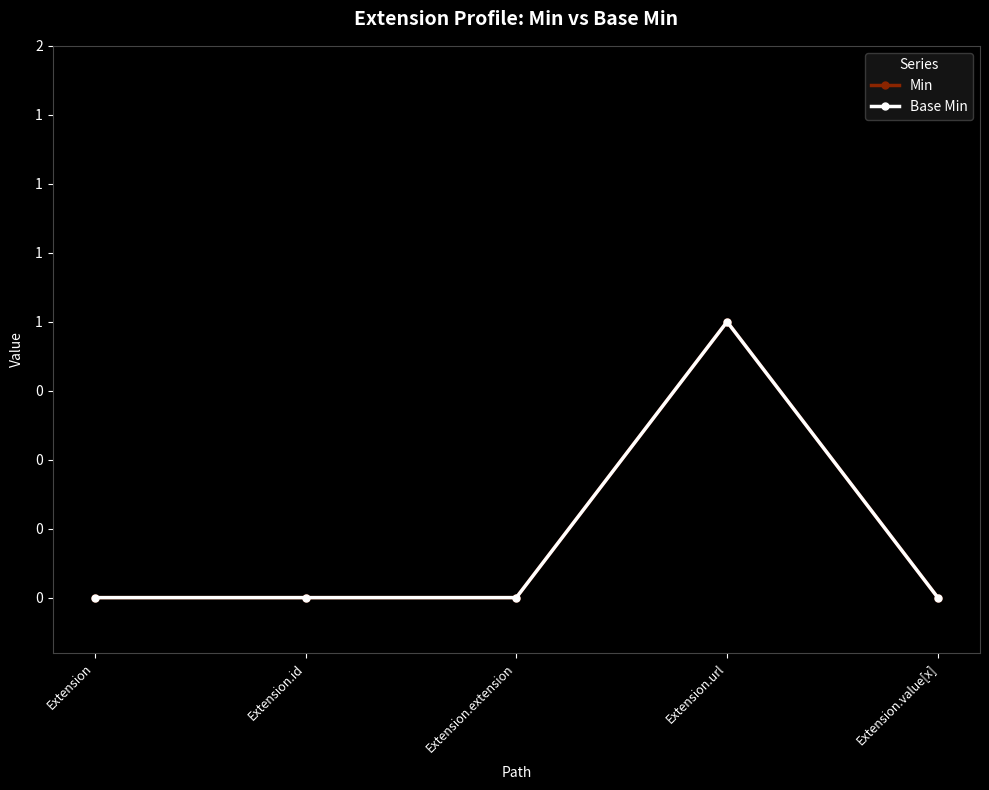

Is it true that Min equals 0 at Extension.id?

False